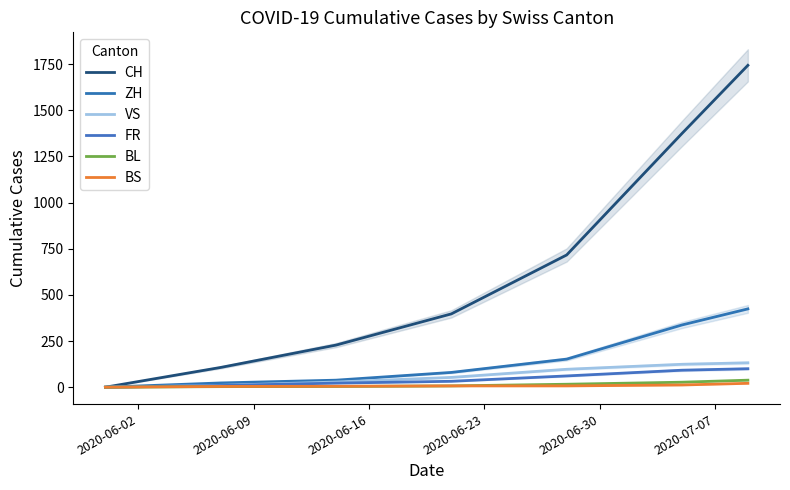

What are all the series names shown in the legend?

CH, ZH, VS, FR, BL, BS